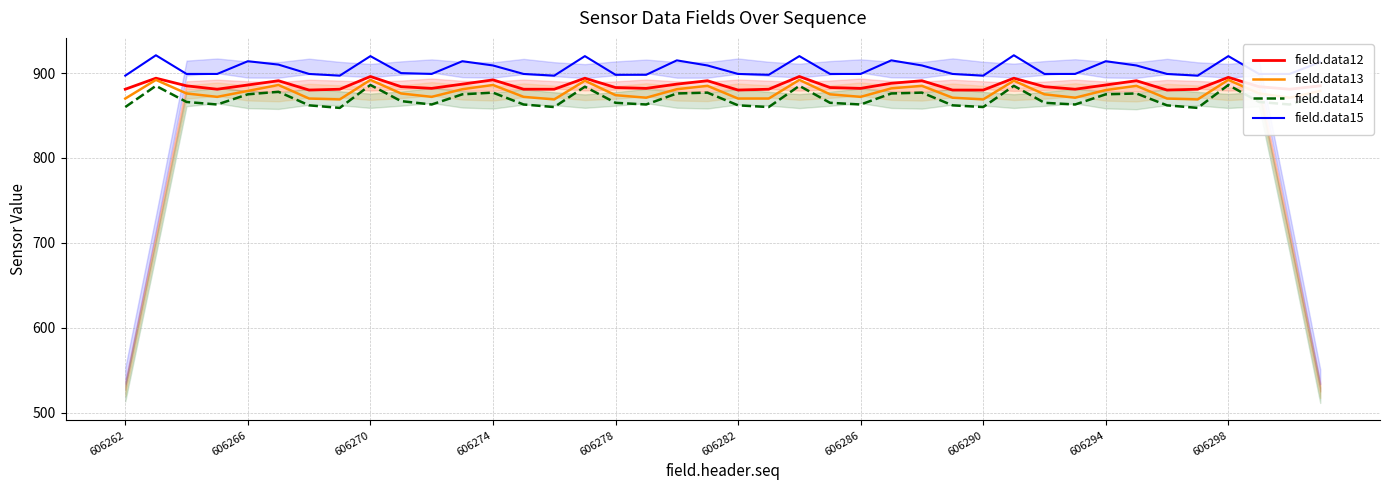

True or false: field.data12 and field.data15 cross at least once.

False